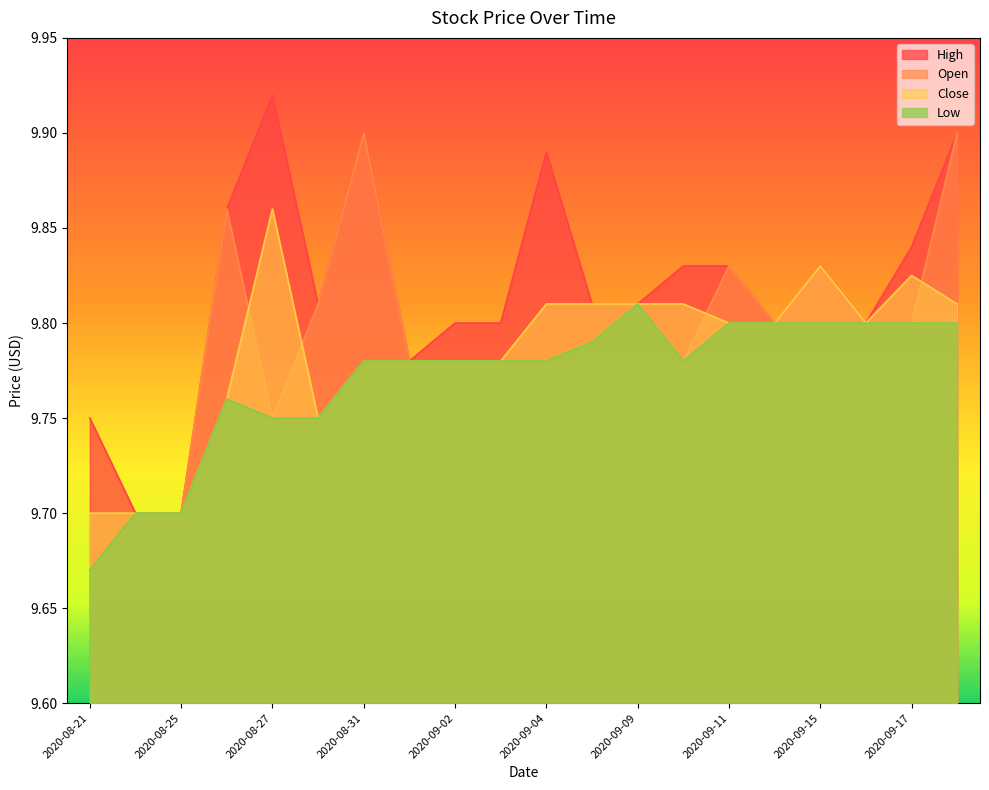

The Close series shows 3.8 at 2020-09-02. True or false?

False